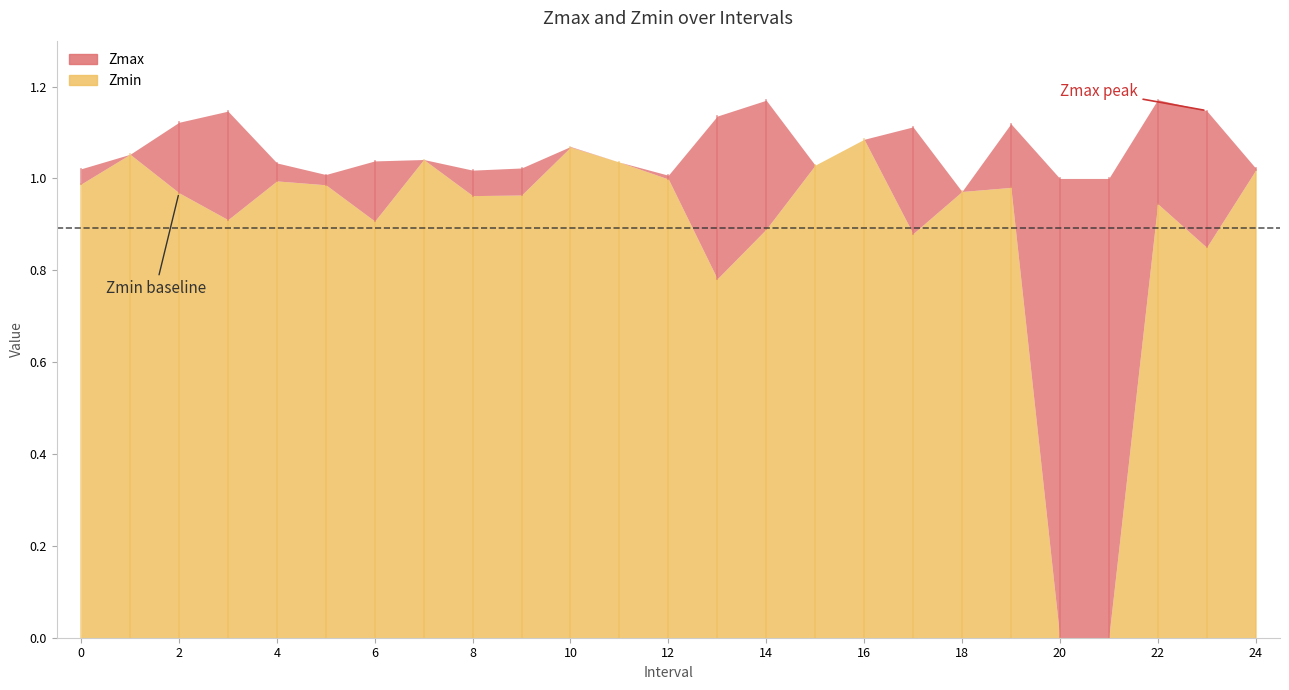

What is the difference between the maximum and minimum values in the Zmin series?

1.1